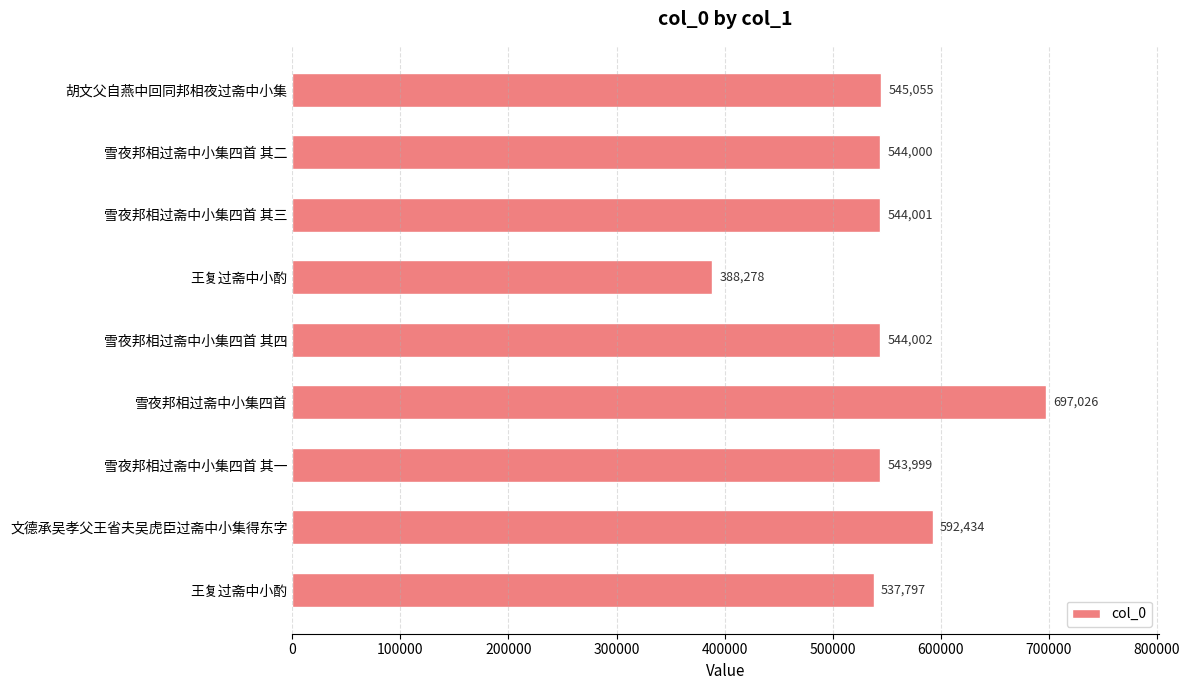

At which label is the value closest to 542652?

雪夜邦相过斋中小集四首 其一